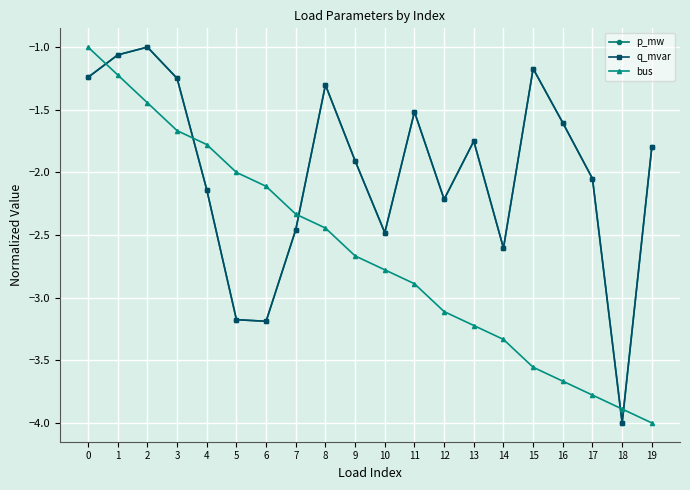

At which label does q_mvar reach its minimum?

18